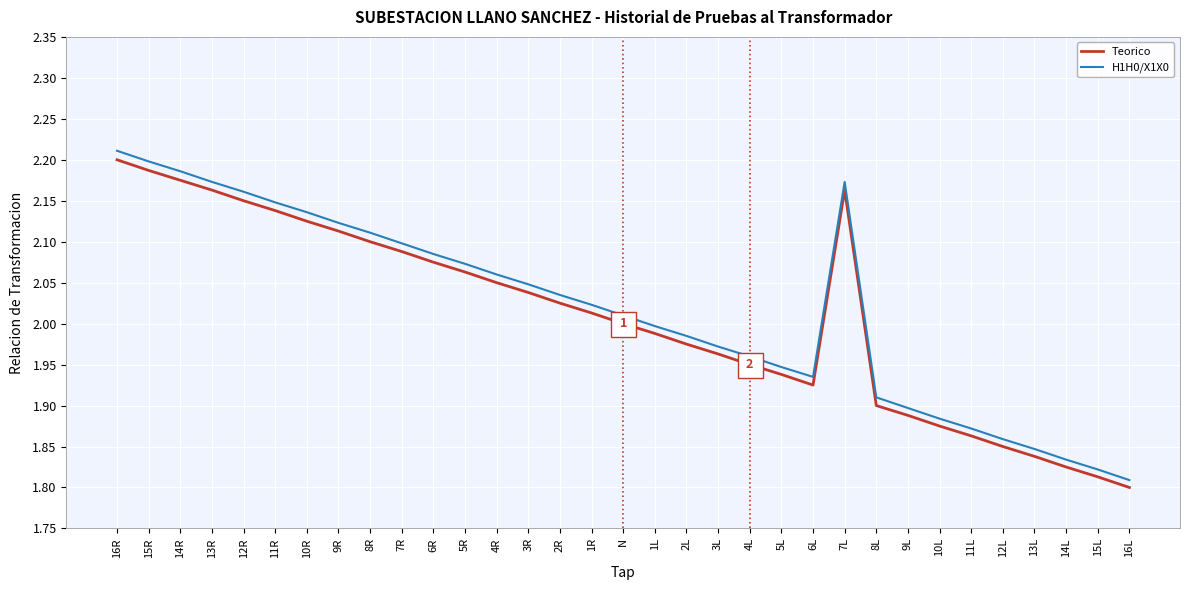

Which label corresponds to the smallest value in the chart?

16L